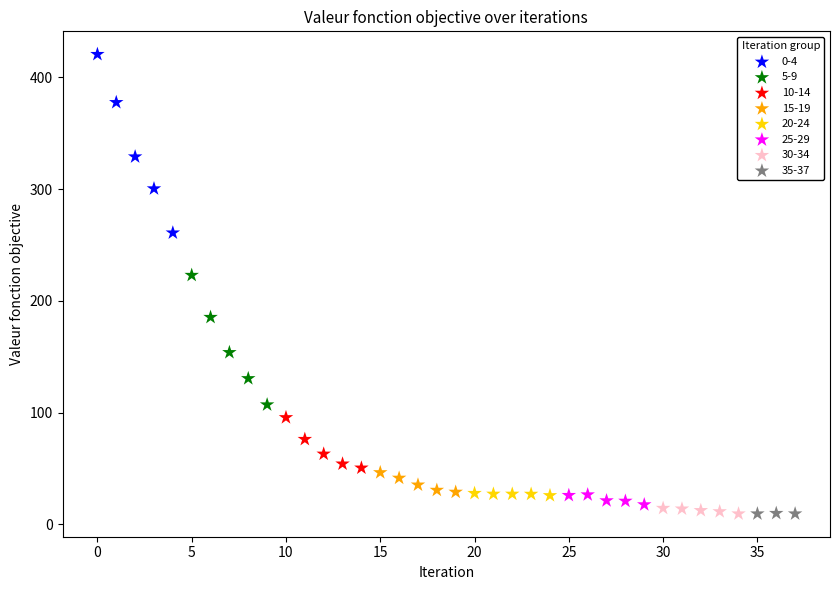

What are all the series names shown in the legend?

0-4, 5-9, 10-14, 15-19, 20-24, 25-29, 30-34, 35-37